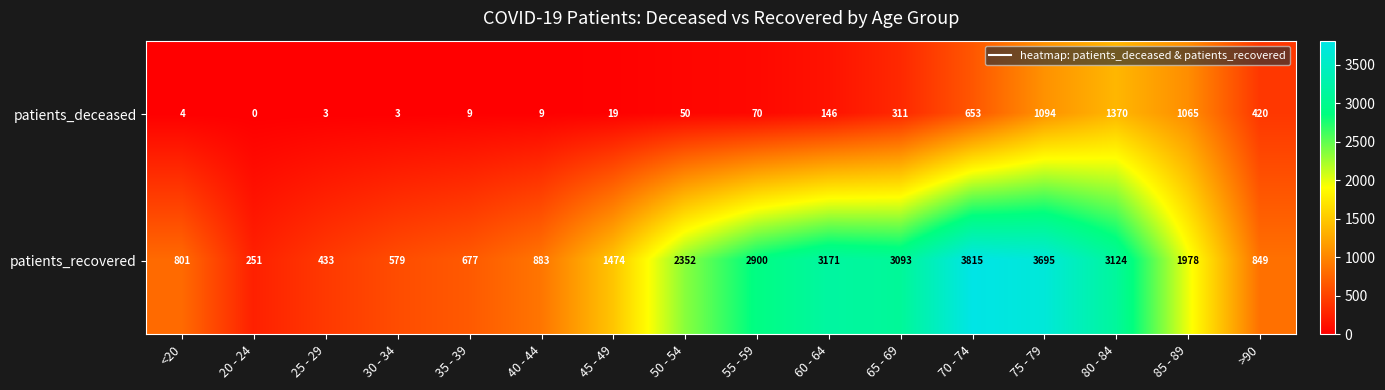

Which series has the largest total across all categories?

patients_recovered